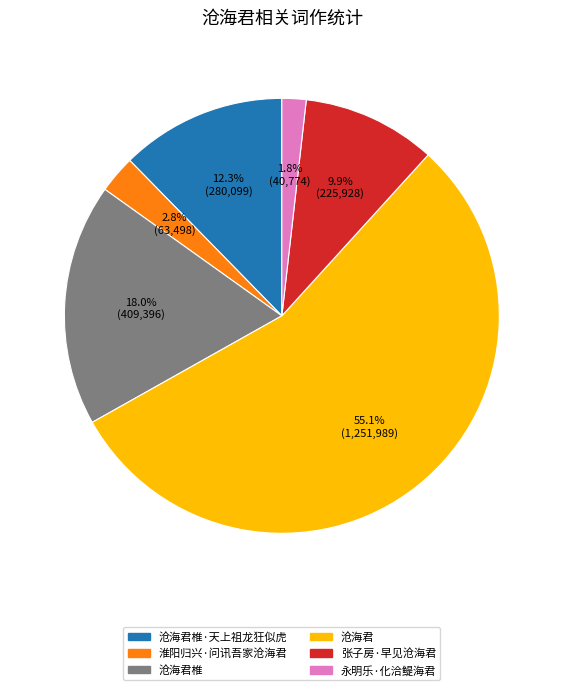

Is there a majority slice in this chart?

Yes